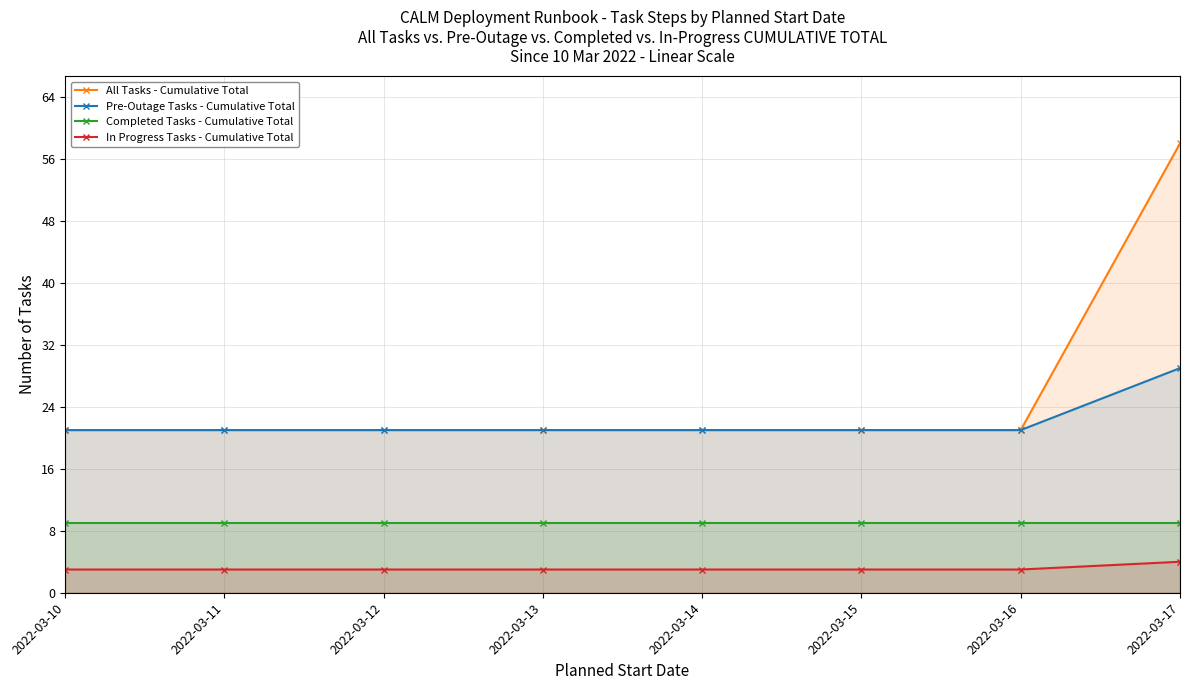

The value of In Progress Tasks - Cumulative Total at 2022-03-14 is 3. True or false?

True